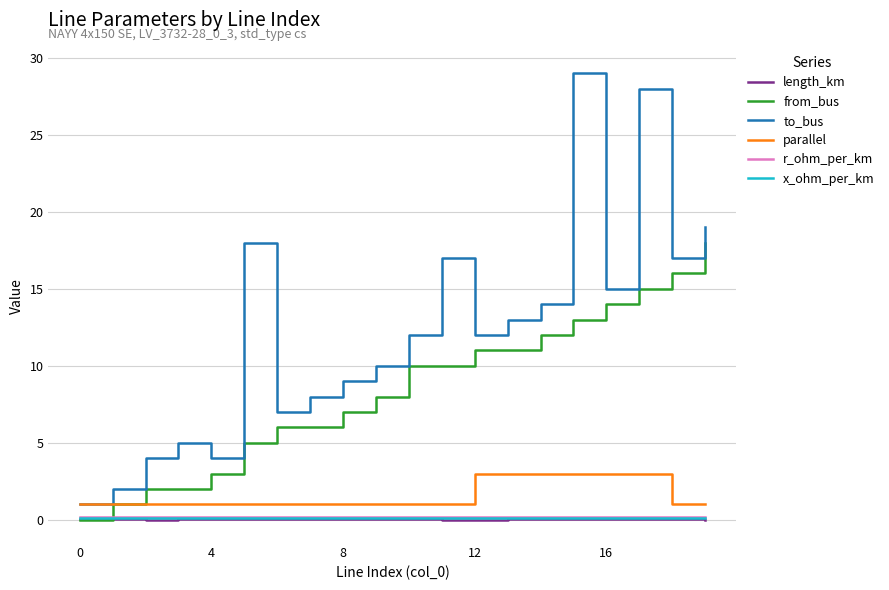

Which series has the largest total across all categories?

to_bus